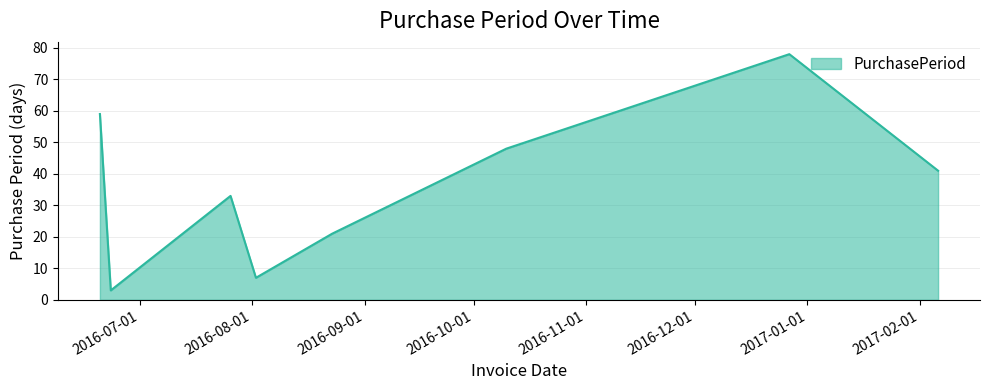

Reading left to right, transcribe all the data shown in this chart.

59	3	33	7	21	48	78	41